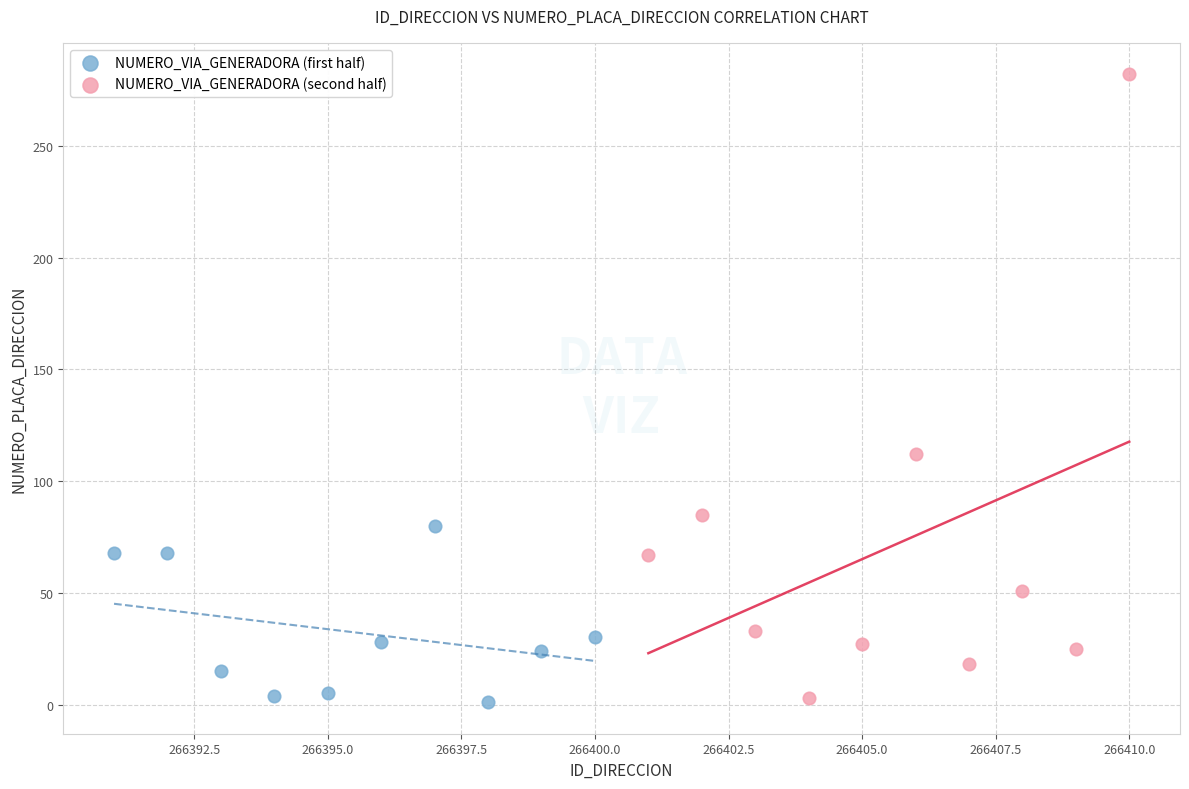

Which series contains the highest Y value?

NUMERO_VIA_GENERADORA (second half)